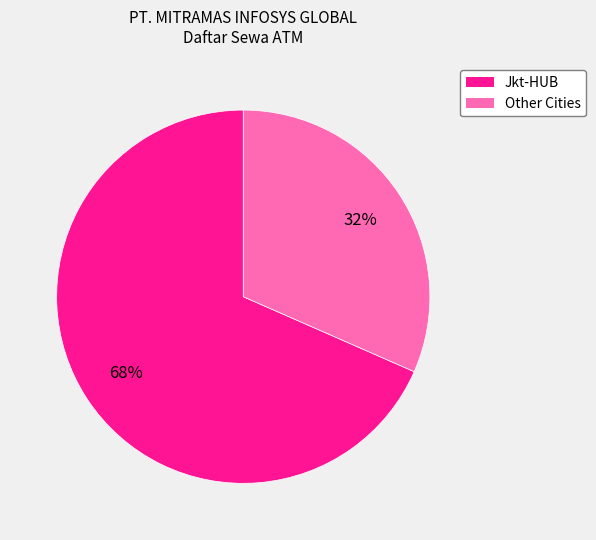

To the nearest percent, what percentage of the pie is Other?

32%